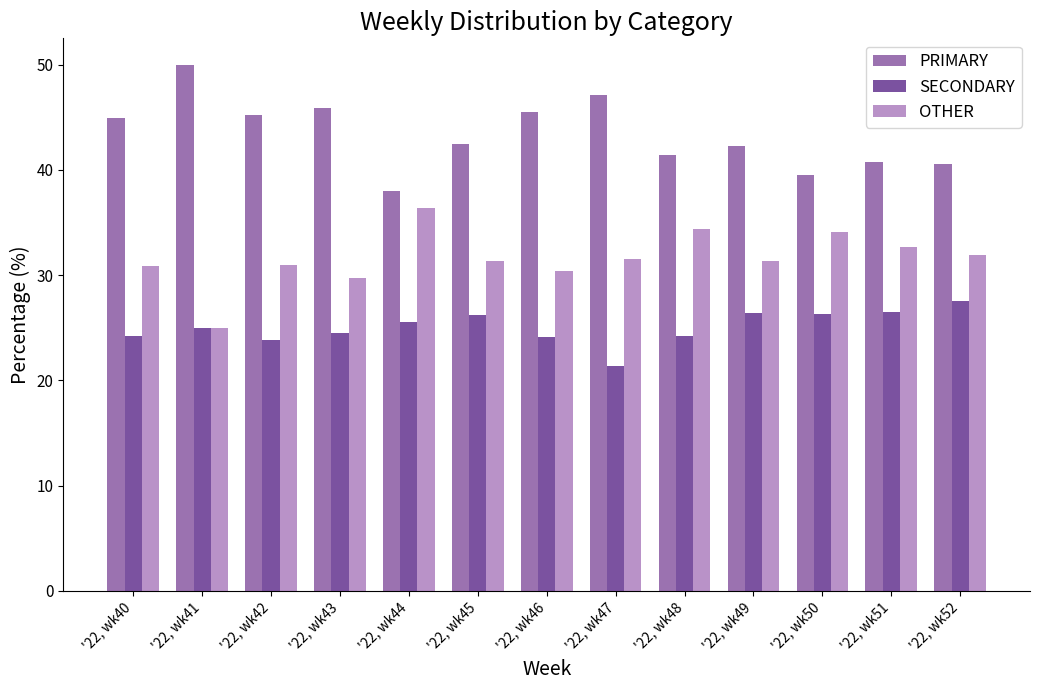

What is the sum of the PRIMARY values at '22, wk49 and '22, wk47?

89.3